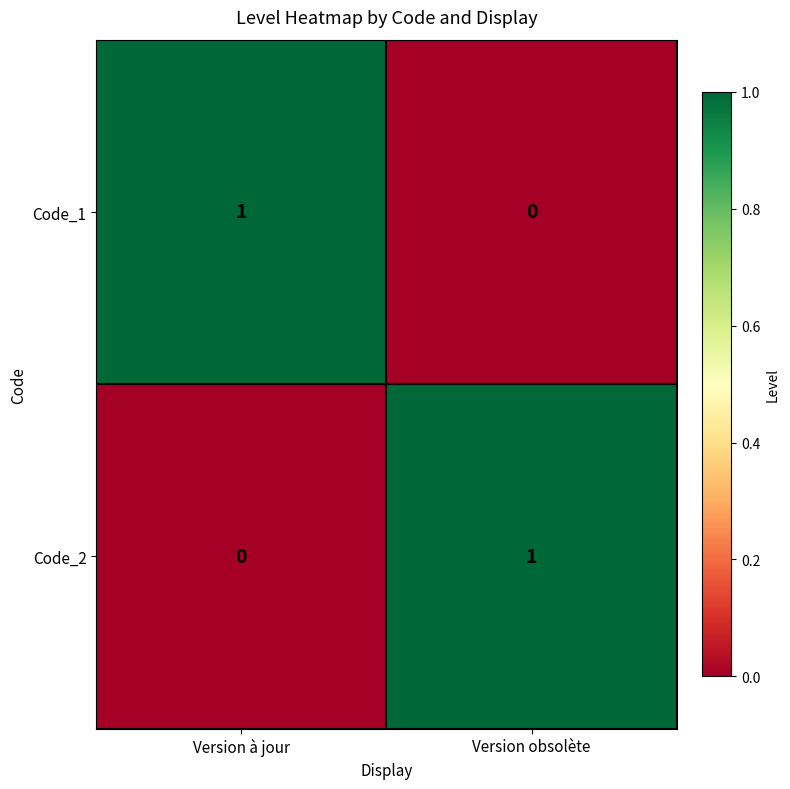

Which category has the lowest value in the Code_1 series?

Version obsolète